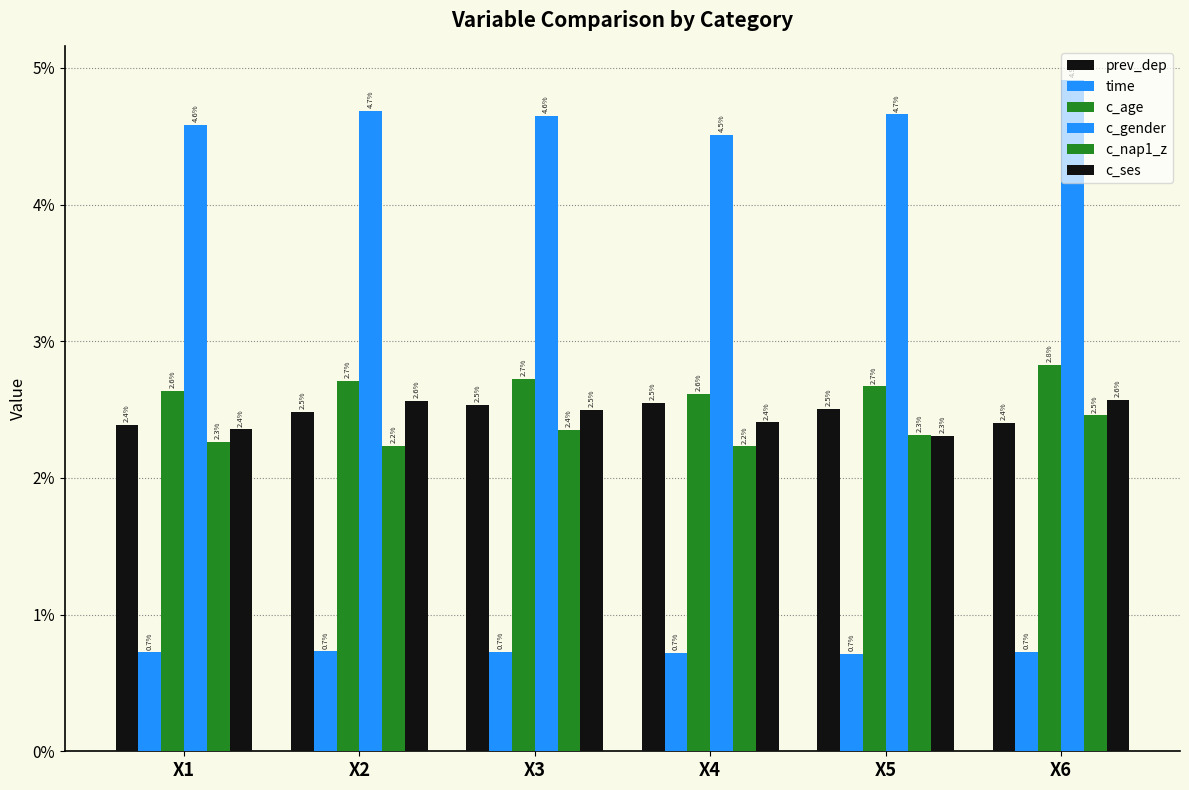

Does the chart contain stacked bars?

No